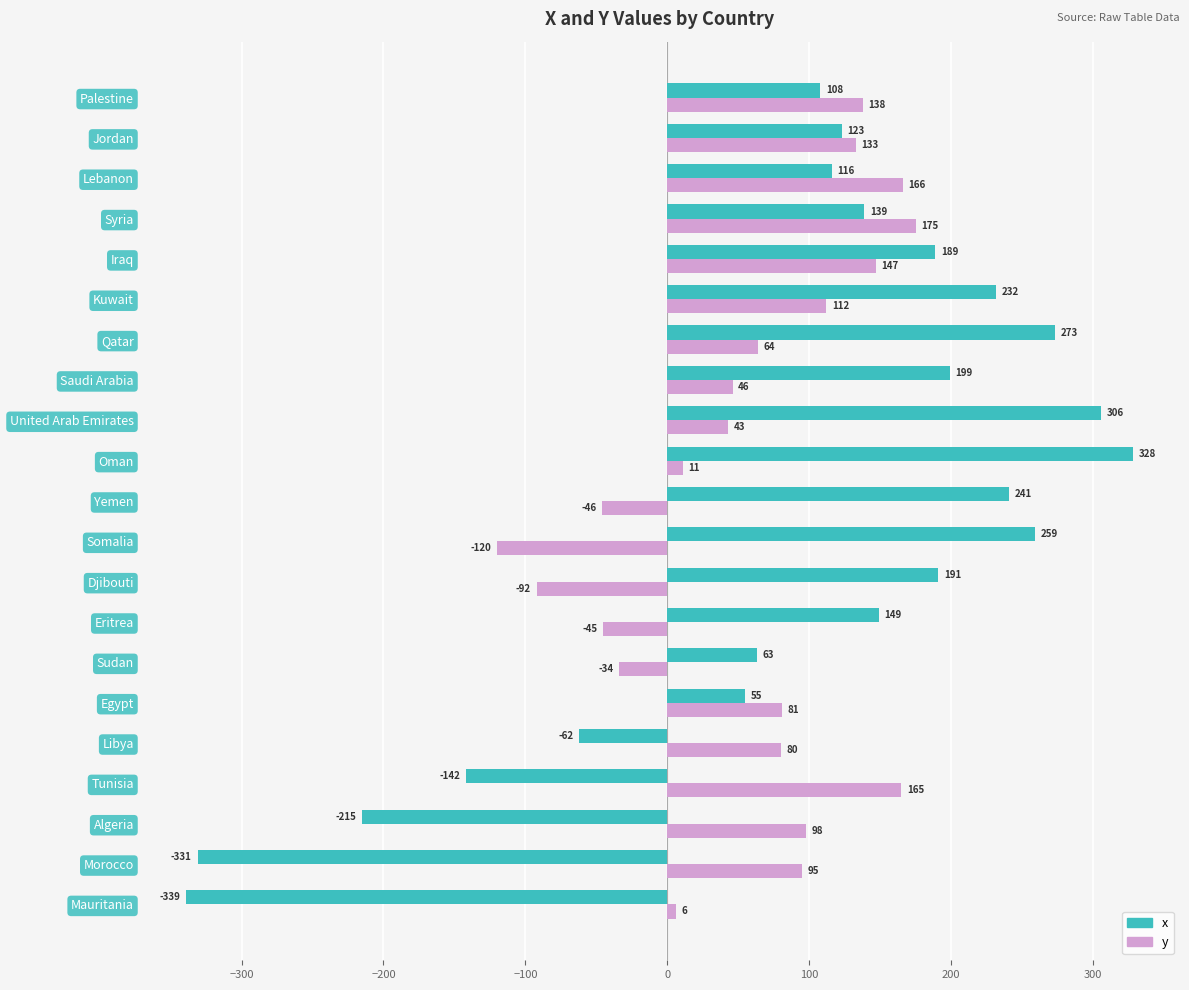

List the series in order of their overall mean, highest first.

x, y